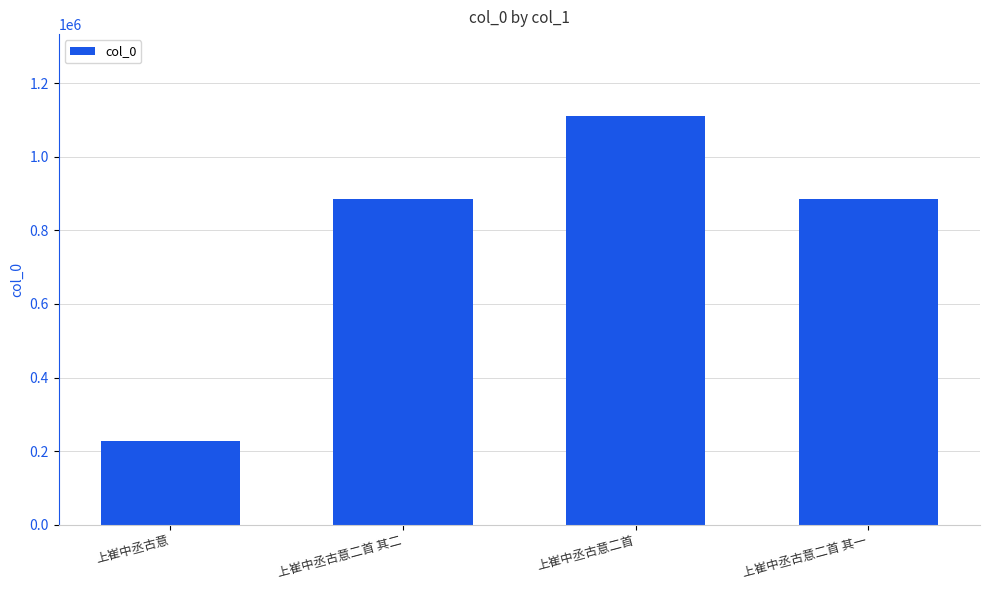

What is the label of the 2nd bar from the right?

上崔中丞古意二首